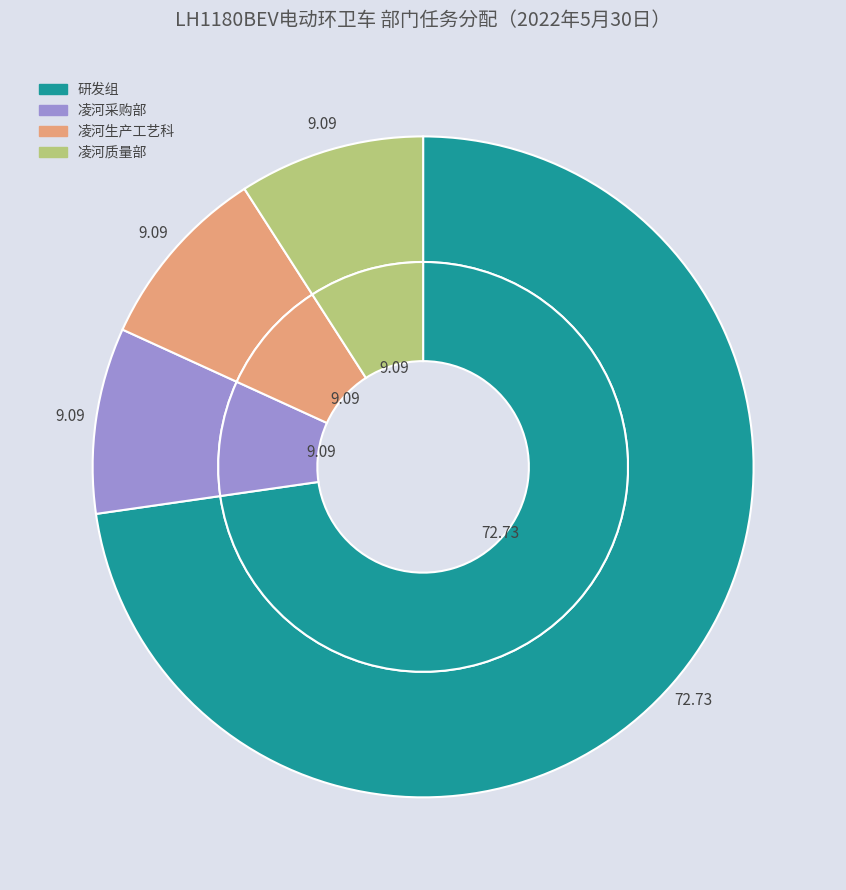

Combined, do 凌河生产工艺科 and 凌河质量部 account for over 50%?

No